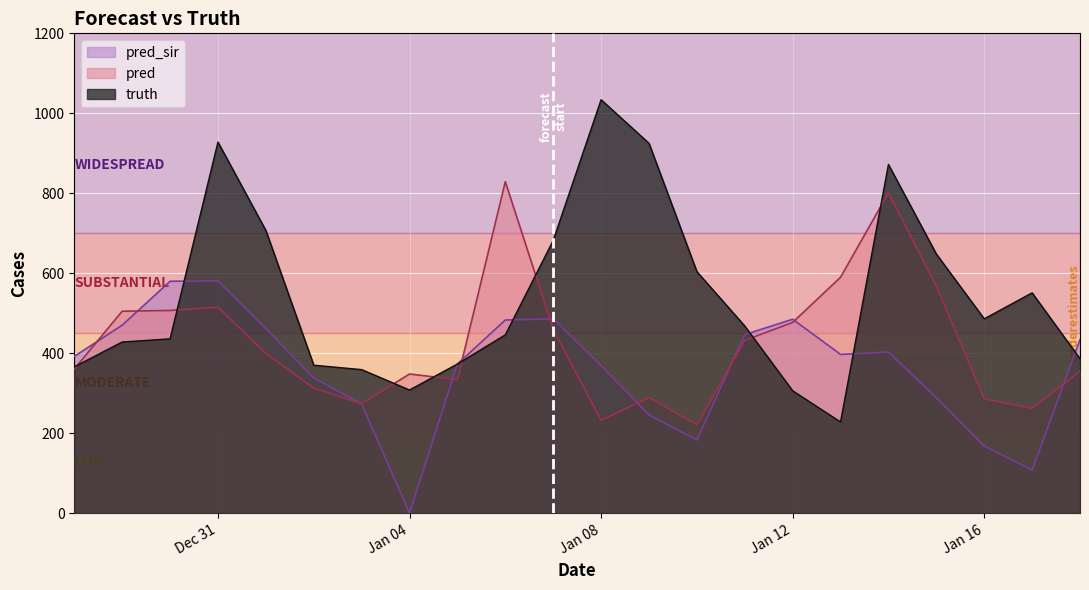

In truth, how many points are higher than both neighbors (excluding endpoints)?

4